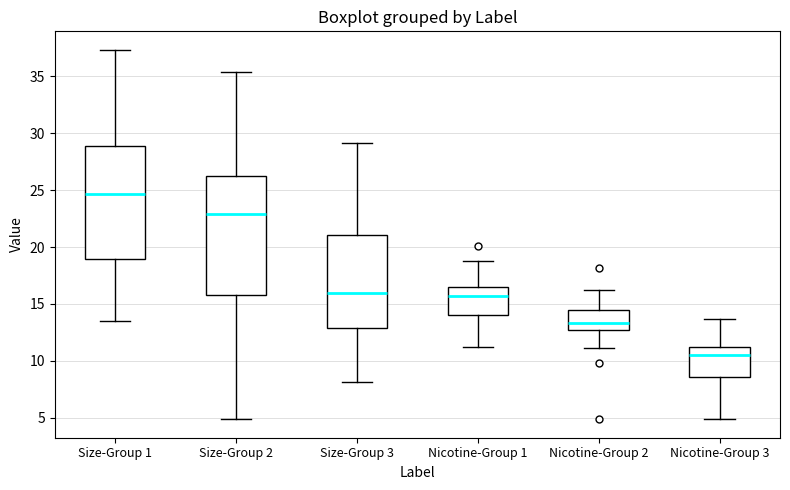

Reading left to right, transcribe this box plot: for each box, give where its median line is, the range the box spans, and where its two whiskers end, as read against the y-axis. The values are not printed on the chart, so give them approximately, as read against the axis.

Size-Group 1: median 24.5, box 19.0 to 29.0, whiskers 13.5 to 37.5
Size-Group 2: median 23.0, box 16.0 to 26.5, whiskers 5.0 to 35.5
Size-Group 3: median 16.0, box 13.0 to 21.0, whiskers 8.0 to 29.0
Nicotine-Group 1: median 15.5, box 14.0 to 16.5, whiskers 11.5 to 19.0
Nicotine-Group 2: median 13.5, box 12.5 to 14.5, whiskers 11.0 to 16.0
Nicotine-Group 3: median 10.5, box 8.5 to 11.0, whiskers 5.0 to 13.5